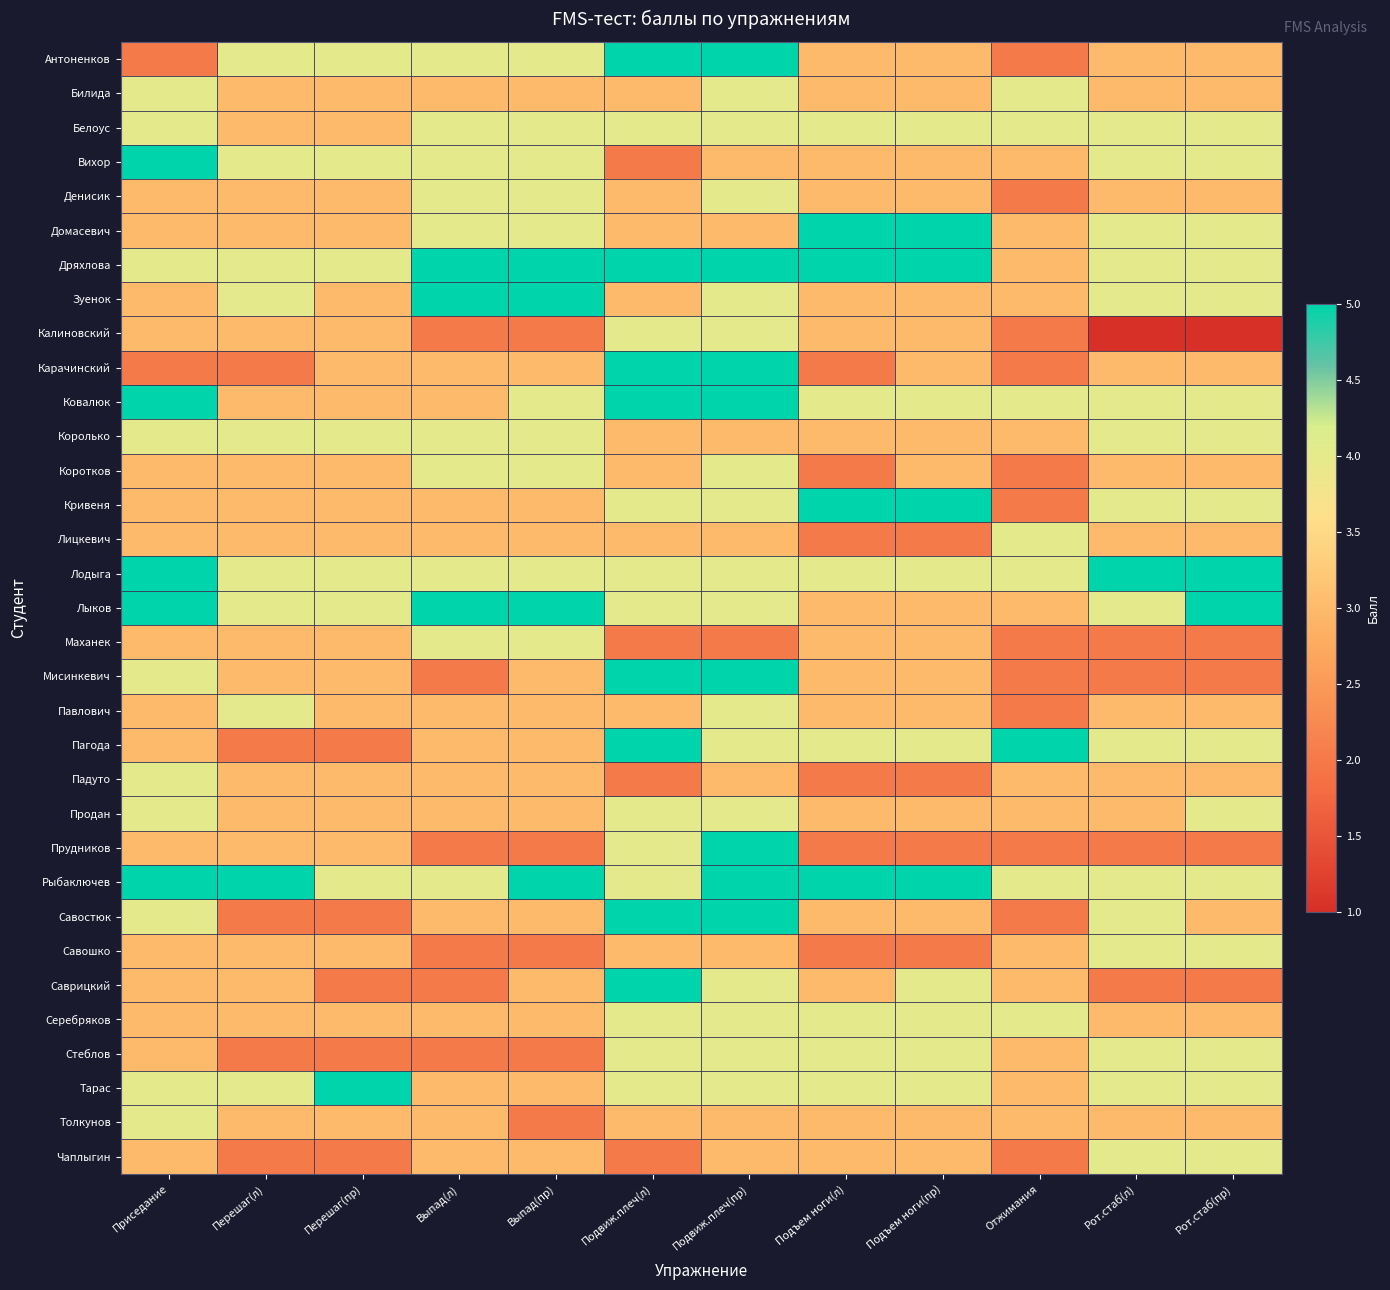

Between Приседание and Рот.стаб(л), which is larger?

Рот.стаб(л)